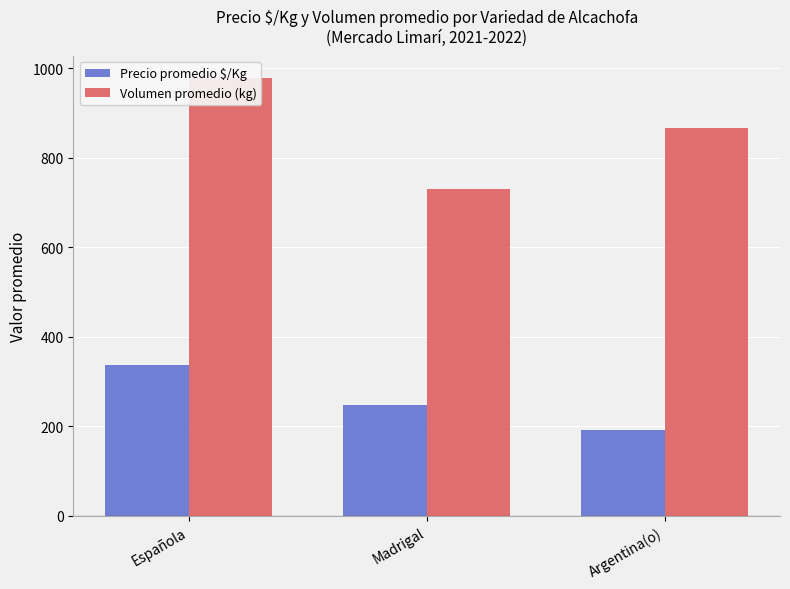

What position from the right is Española?

3